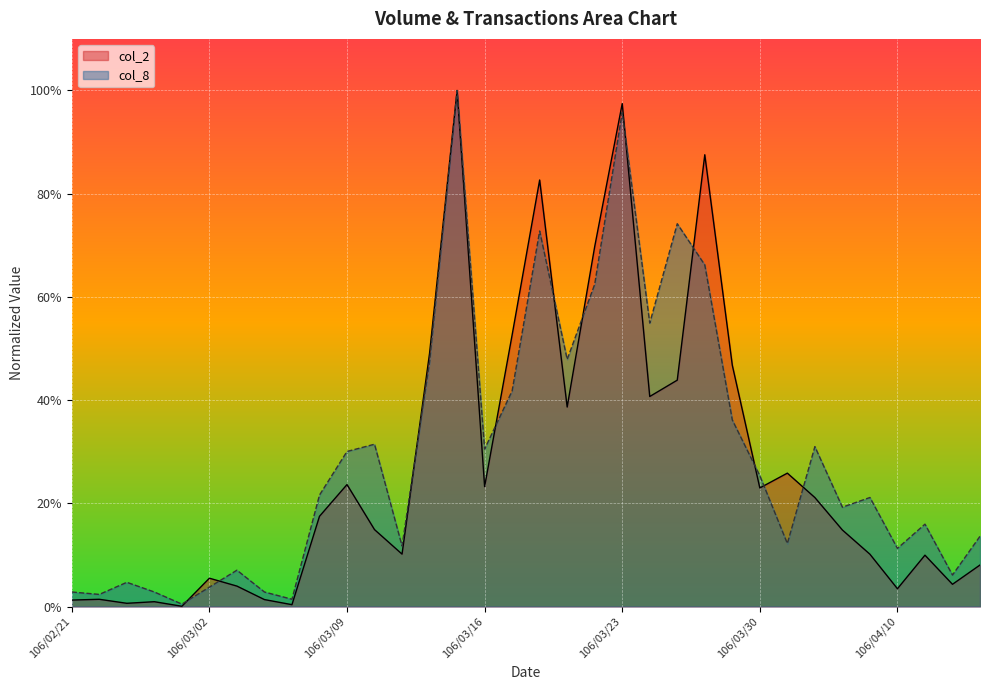

At which label is col_2 closest to 0?

106/03/01